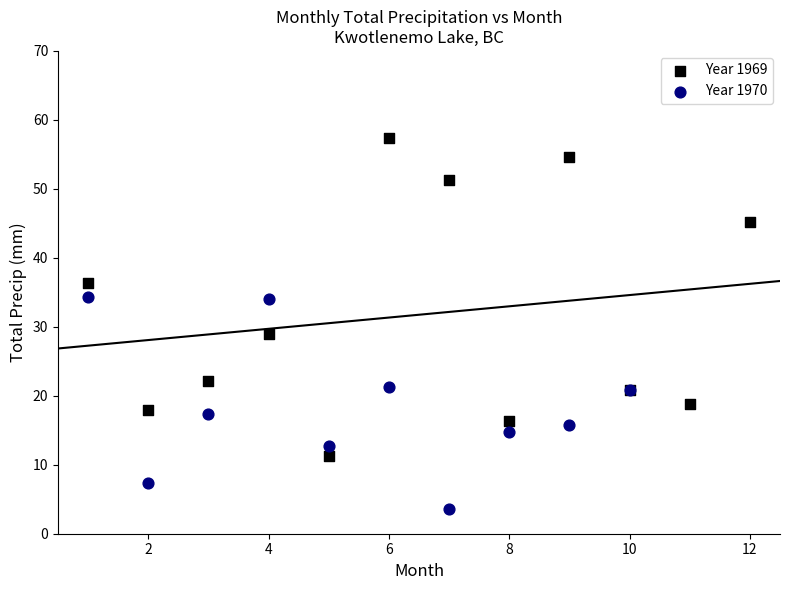

Which series has the widest spread of Y values?

Year 1969